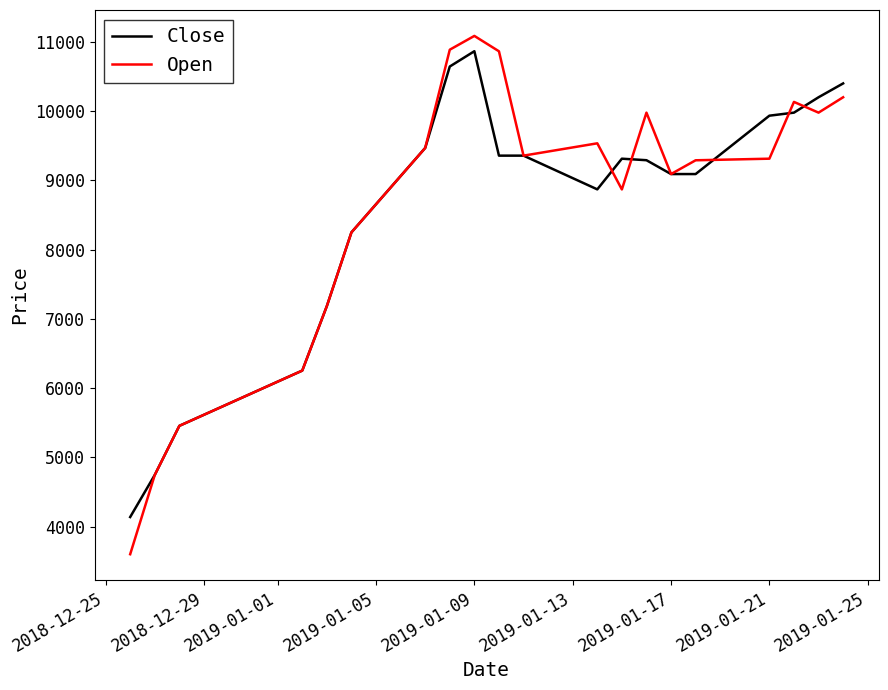

Which series has the largest range (max minus min)?

Open